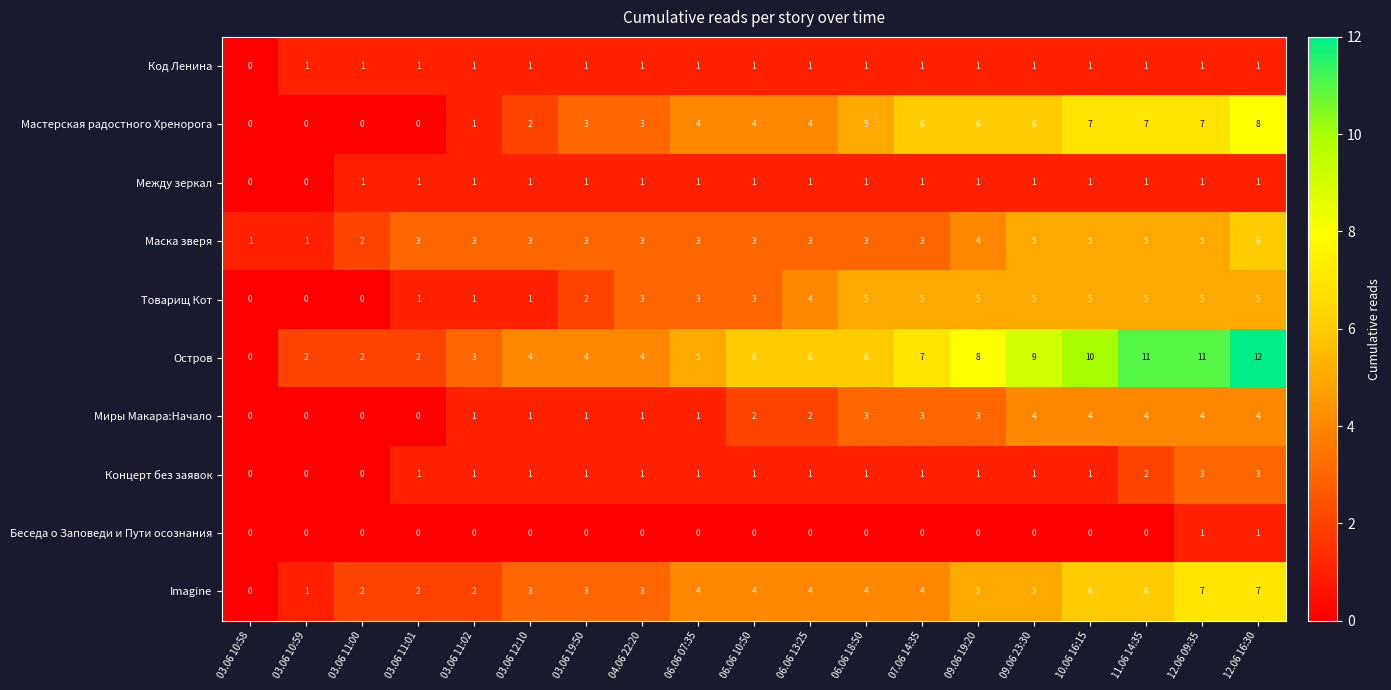

What is the spread (max minus min) of values at 03.06 11:02?

3